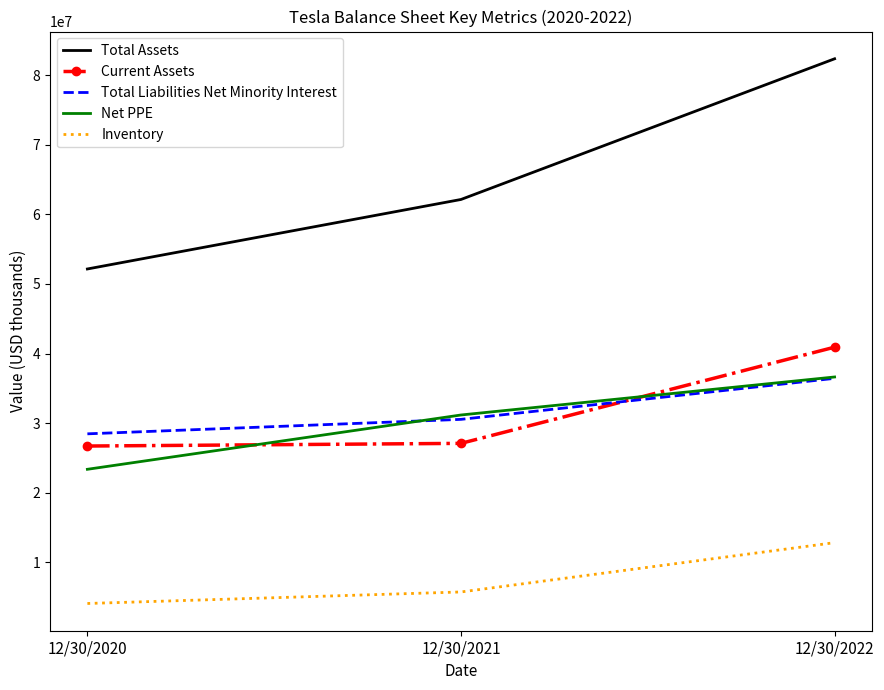

What is the minimum value for Total Liabilities Net Minority Interest?

28469000